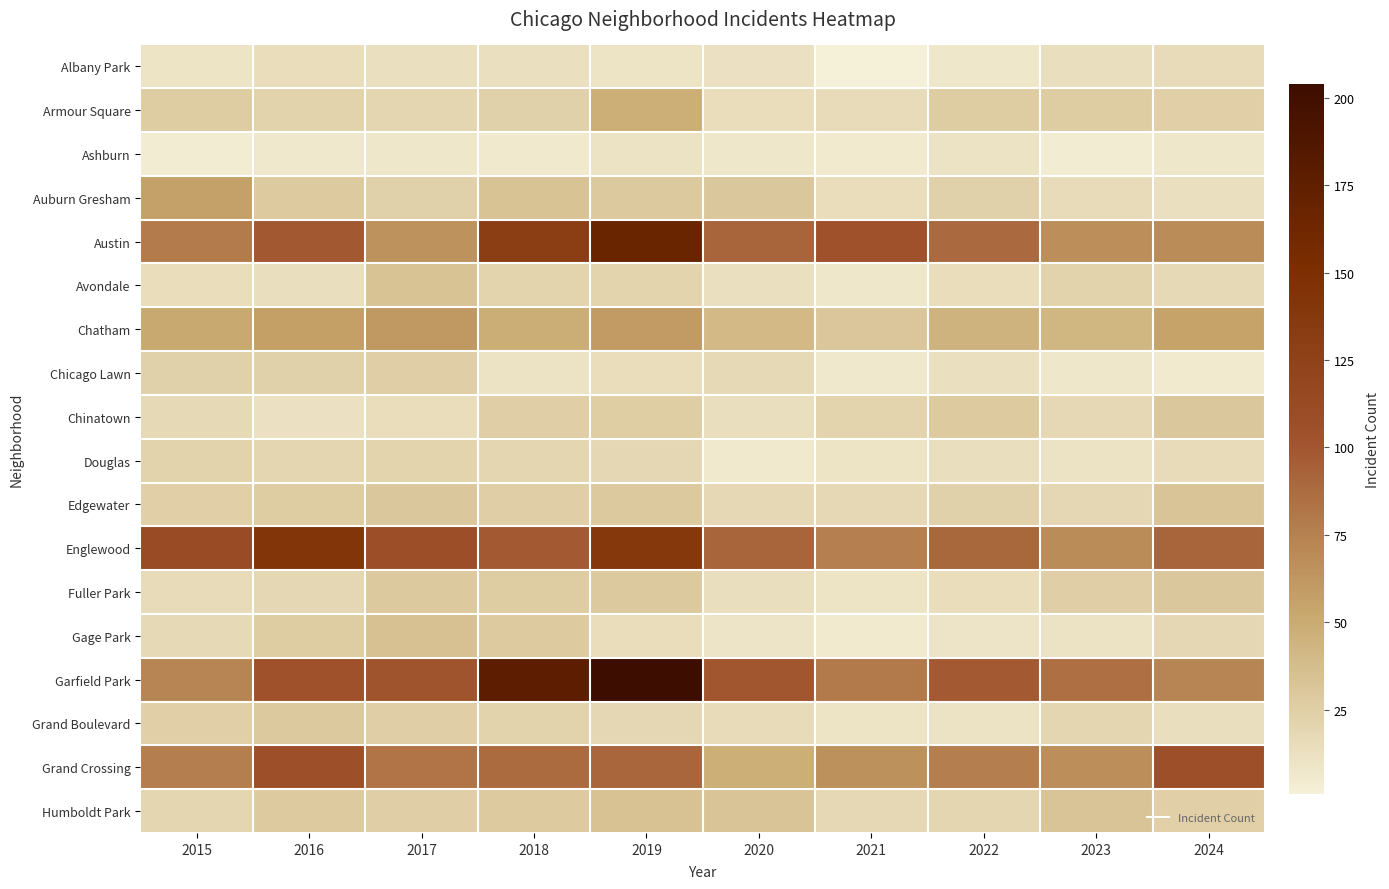

Reading left to right, list all the values displayed in this chart.

Albany Park: 2015=10	2016=15	2017=13	2018=13	2019=10	2020=12	2021=1	2022=8	2023=14	2024=16
Armour Square: 2015=27	2016=22	2017=20	2018=23	2019=47	2020=15	2021=16	2022=27	2023=27	2024=24
Ashburn: 2015=4	2016=7	2017=8	2018=6	2019=11	2020=8	2021=5	2022=11	2023=4	2024=8
Auburn Gresham: 2015=56	2016=28	2017=23	2018=33	2019=29	2020=30	2021=15	2022=23	2023=16	2024=13
Austin: 2015=78	2016=99	2017=65	2018=130	2019=167	2020=92	2021=104	2022=89	2023=67	2024=69
Avondale: 2015=15	2016=14	2017=33	2018=21	2019=21	2020=13	2021=8	2022=15	2023=22	2024=17
Chatham: 2015=51	2016=57	2017=62	2018=48	2019=60	2020=40	2021=31	2022=44	2023=43	2024=55
Chicago Lawn: 2015=23	2016=23	2017=25	2018=11	2019=15	2020=17	2021=7	2022=13	2023=8	2024=5
Chinatown: 2015=17	2016=12	2017=15	2018=25	2019=26	2020=14	2021=21	2022=28	2023=18	2024=30
Douglas: 2015=22	2016=20	2017=21	2018=20	2019=19	2020=6	2021=10	2022=14	2023=11	2024=16
Edgewater: 2015=24	2016=27	2017=30	2018=25	2019=29	2020=18	2021=18	2022=23	2023=19	2024=32
Englewood: 2015=111	2016=142	2017=107	2018=98	2019=138	2020=92	2021=76	2022=90	2023=69	2024=92
Fuller Park: 2015=16	2016=19	2017=29	2018=27	2019=29	2020=14	2021=10	2022=15	2023=25	2024=30
Gage Park: 2015=17	2016=27	2017=35	2018=28	2019=15	2020=9	2021=5	2022=9	2023=11	2024=19
Garfield Park: 2015=73	2016=103	2017=101	2018=178	2019=204	2020=100	2021=79	2022=98	2023=85	2024=73
Grand Boulevard: 2015=24	2016=29	2017=25	2018=22	2019=19	2020=16	2021=10	2022=11	2023=20	2024=14
Grand Crossing: 2015=77	2016=106	2017=82	2018=88	2019=91	2020=47	2021=66	2022=77	2023=67	2024=106
Humboldt Park: 2015=20	2016=28	2017=25	2018=28	2019=34	2020=32	2021=18	2022=20	2023=32	2024=24